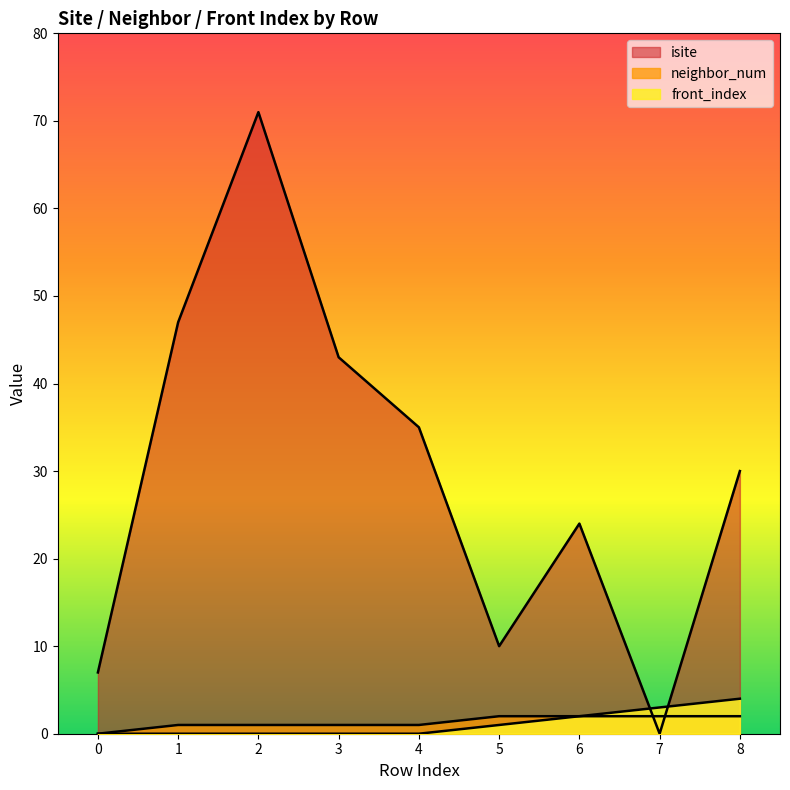

What is the difference between the maximum and minimum values in the front_index series?

4